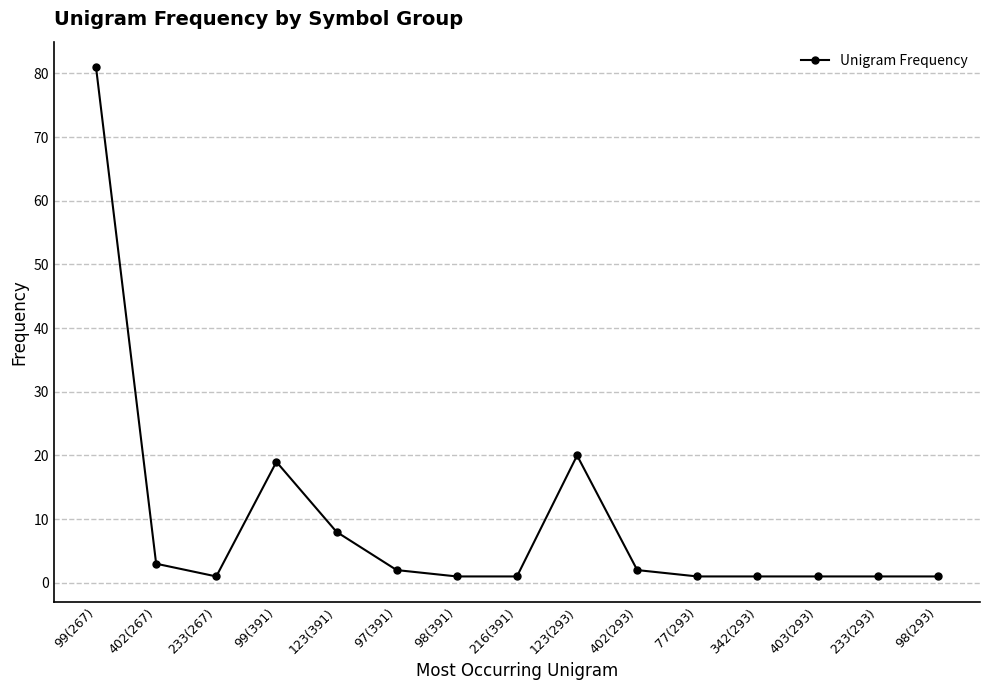

What is the label of the 10th point from the right?

97(391)